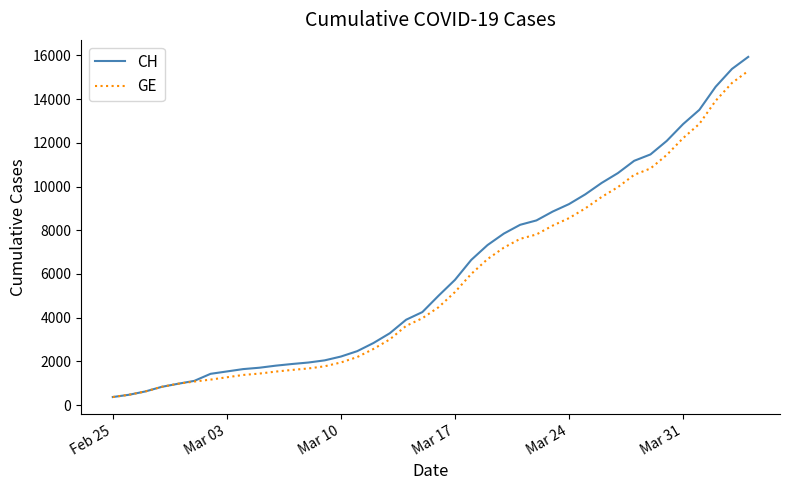

Which series has the widest spread of values?

CH